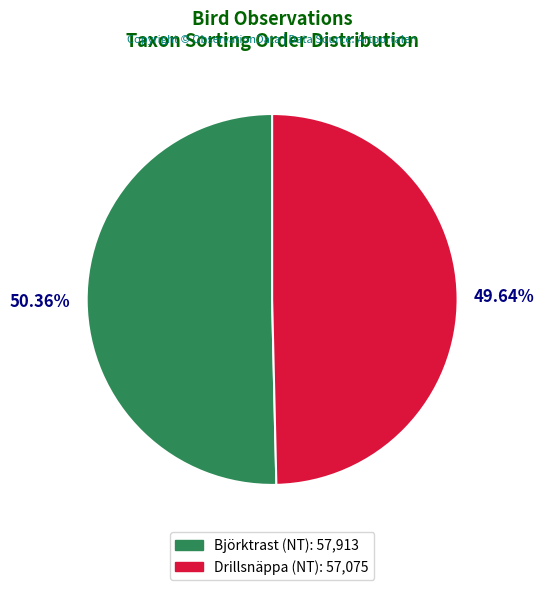

Is there a majority slice in this chart?

Yes